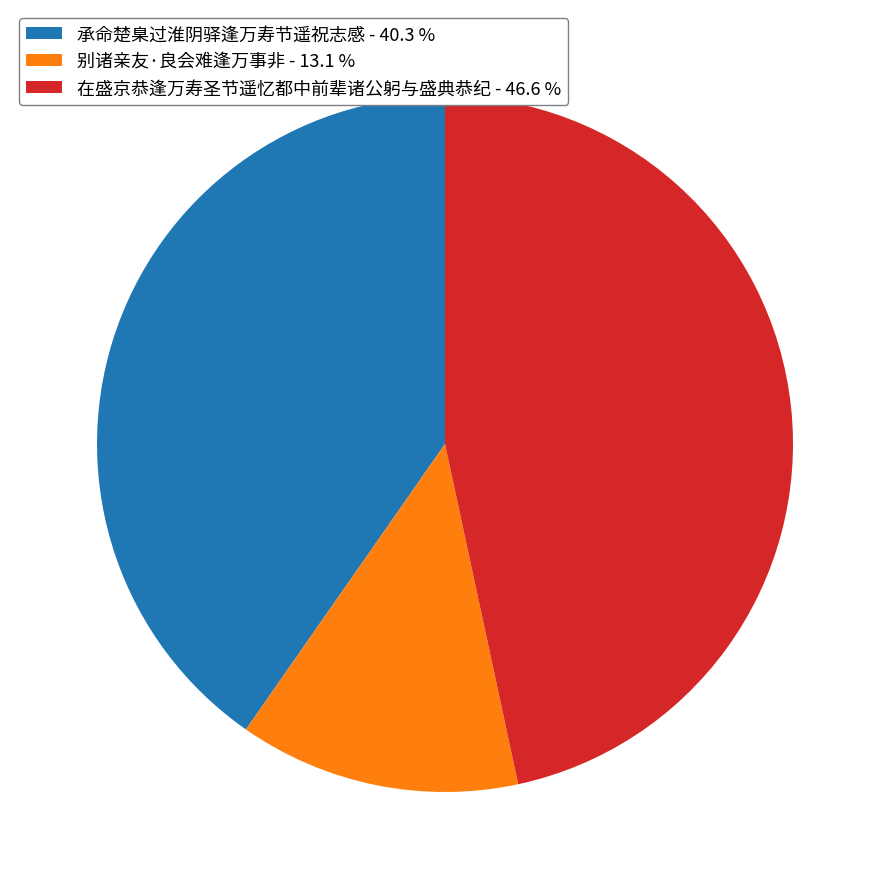

Combined, do 承命楚臬过淮阴驿逢万寿节遥祝志感 and 别诸亲友·良会难逢万事非 account for over 50%?

Yes